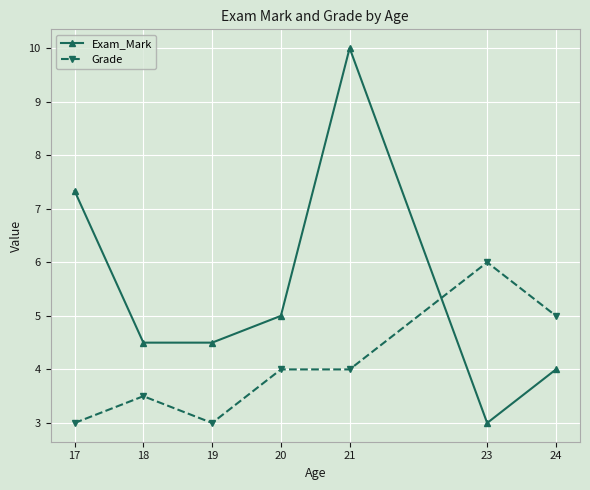

Which series changed the most between 20 and 21?

Exam_Mark